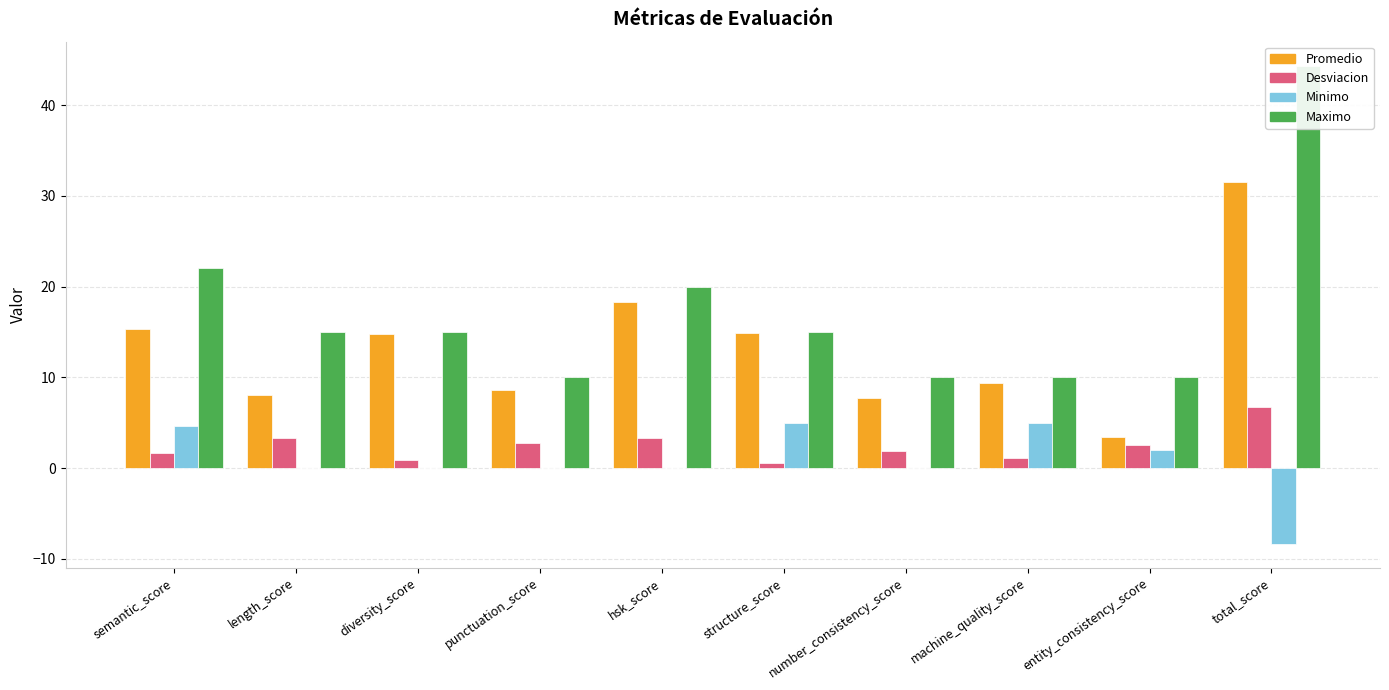

How many positive values does the Minimo series have?

4